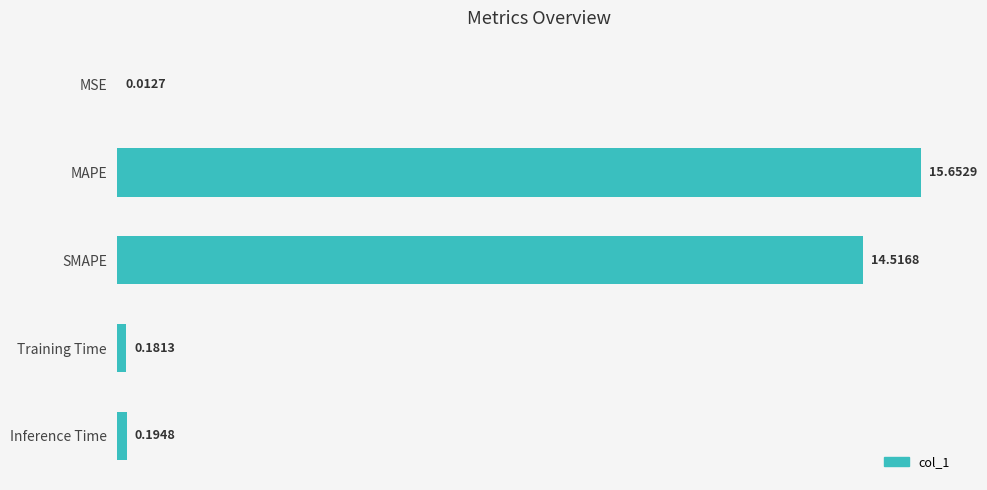

What is the greatest value displayed?

15.7